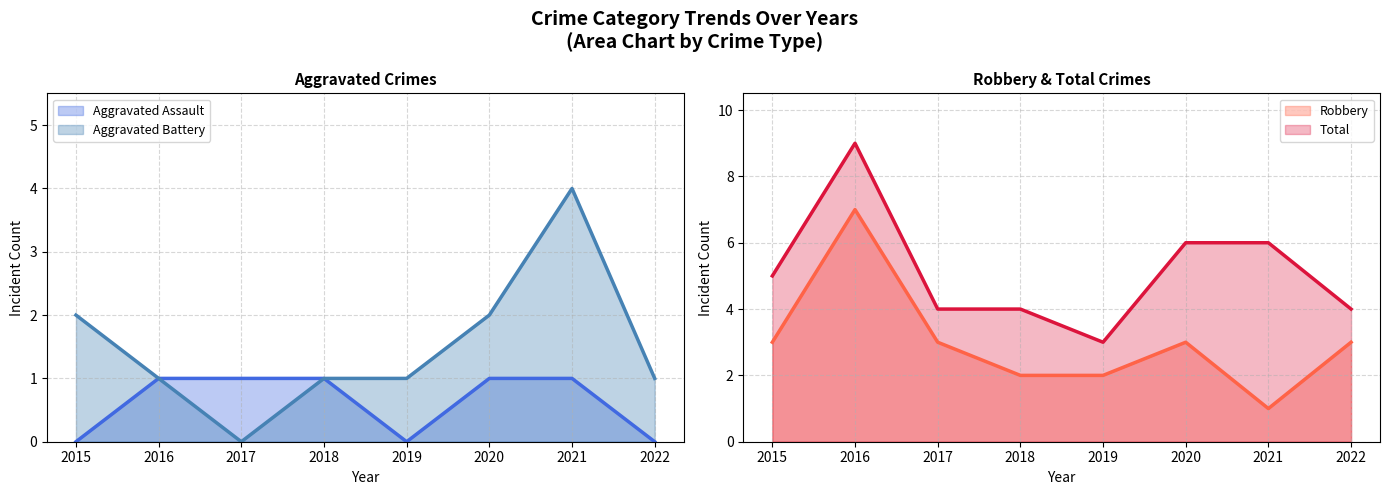

The Total series shows 6 at 2021. True or false?

True